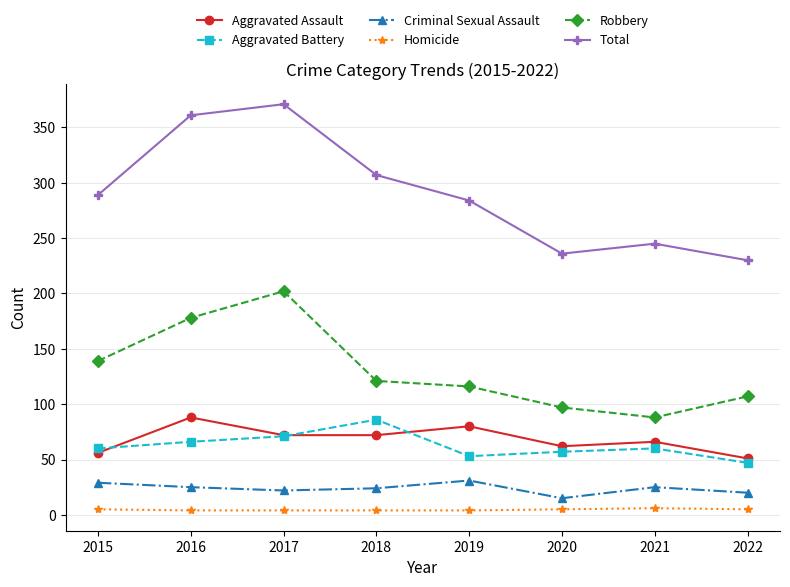

At which category does the chart reach its peak across all series?

2017